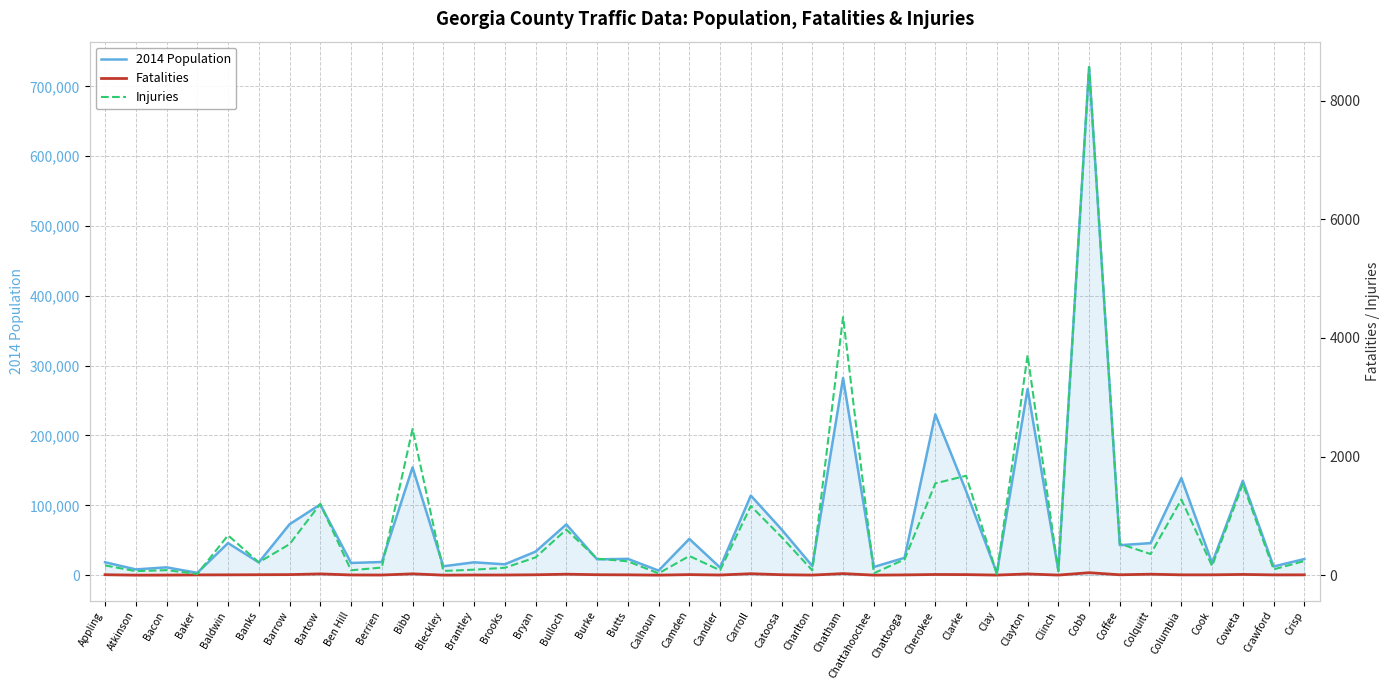

True or false: 2014 Population and Injuries intersect in this chart.

False